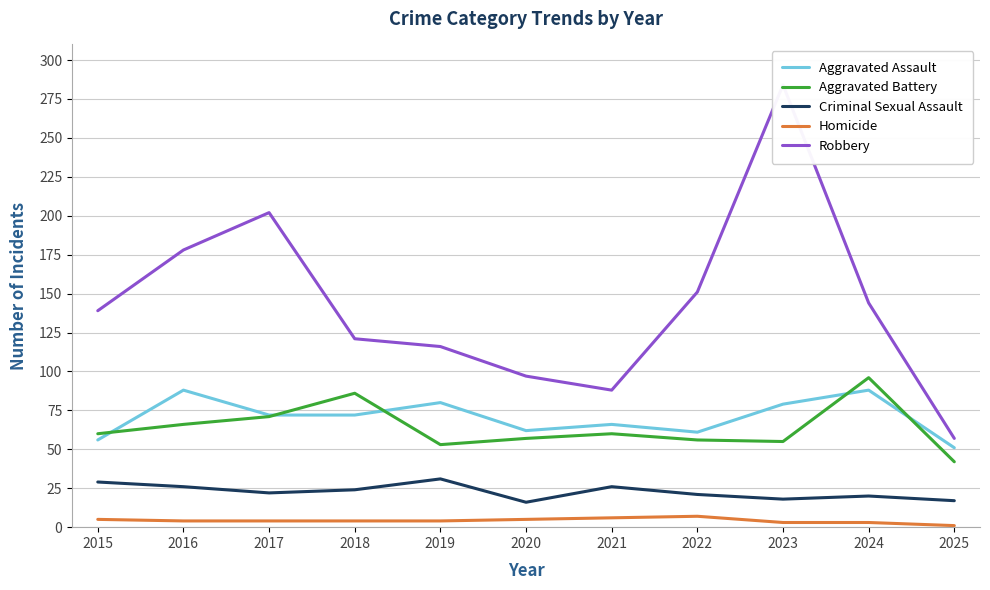

What is the spread (max minus min) of values at 2016?

174